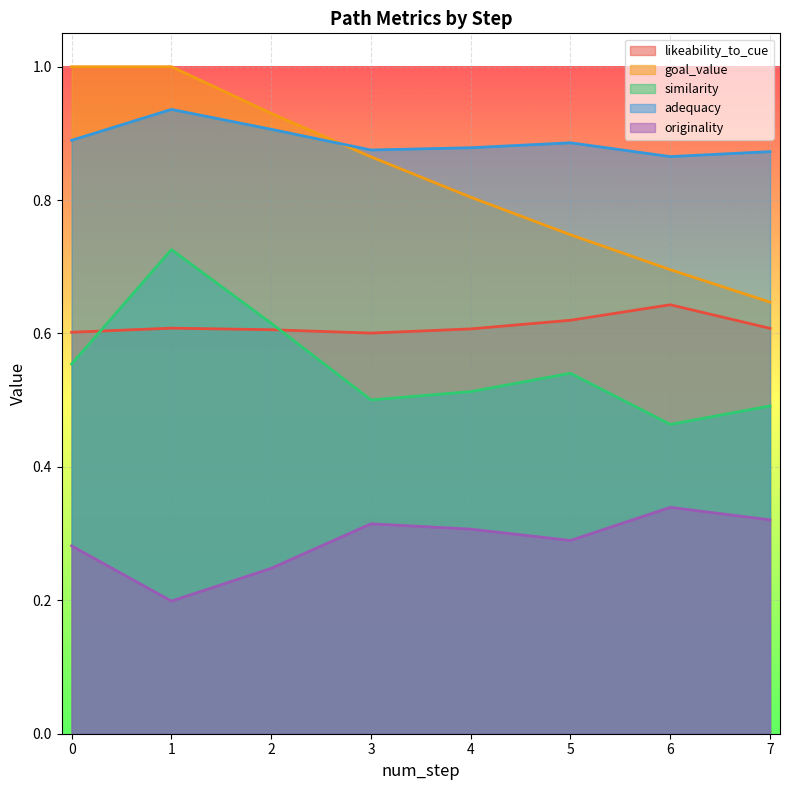

At which label does similarity reach its minimum?

6